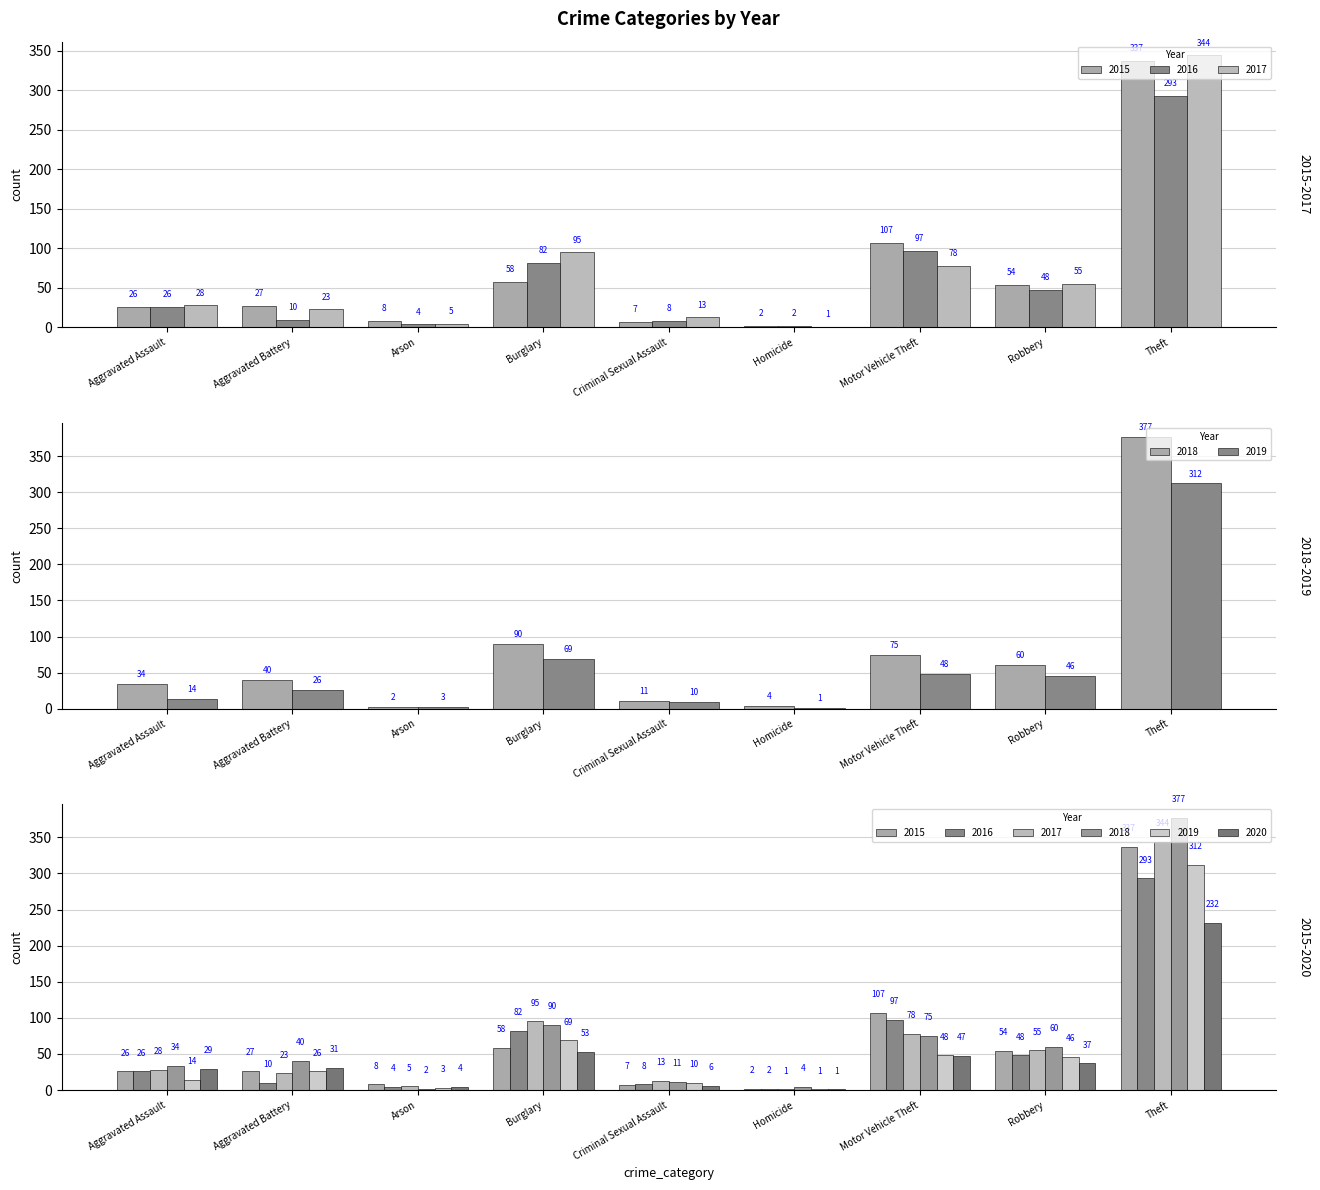

What is the label of the 7th bar from the right?

Arson